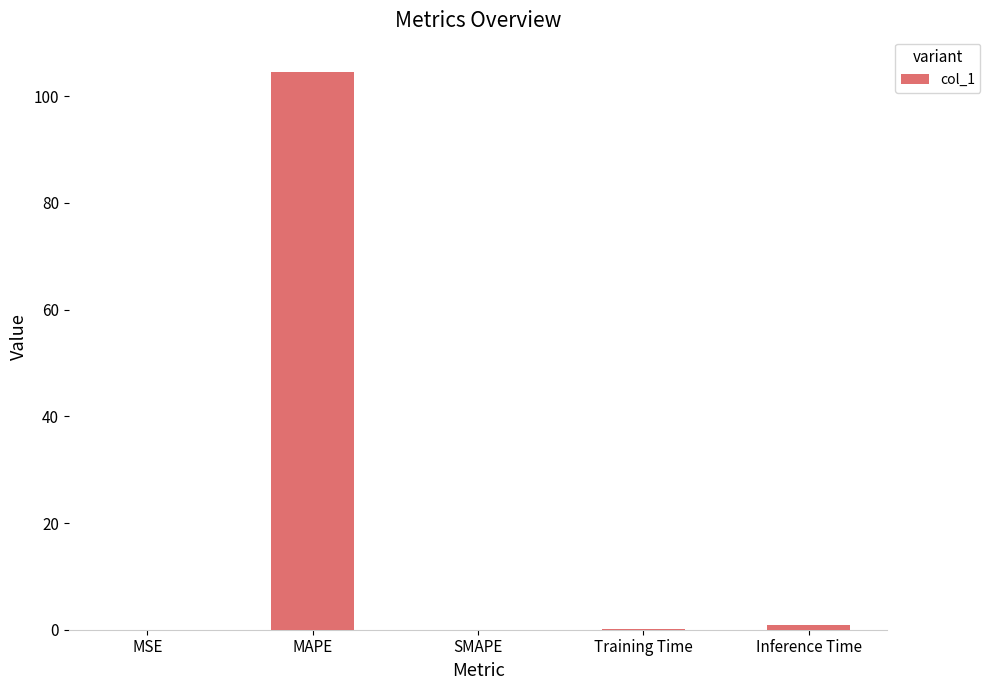

Are the bars horizontal?

No